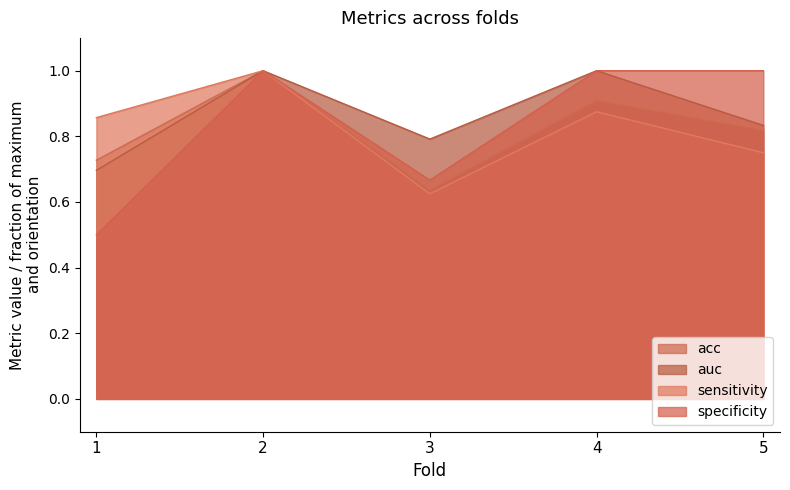

True or false: specificity has more than 1 interior local peaks.

False